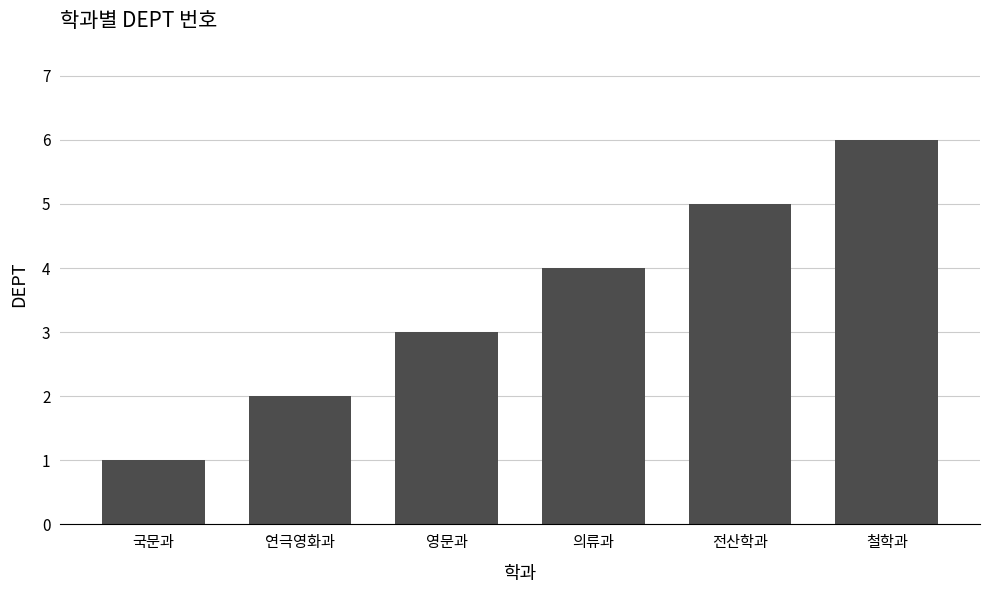

Which label corresponds to the largest value in the chart?

철학과